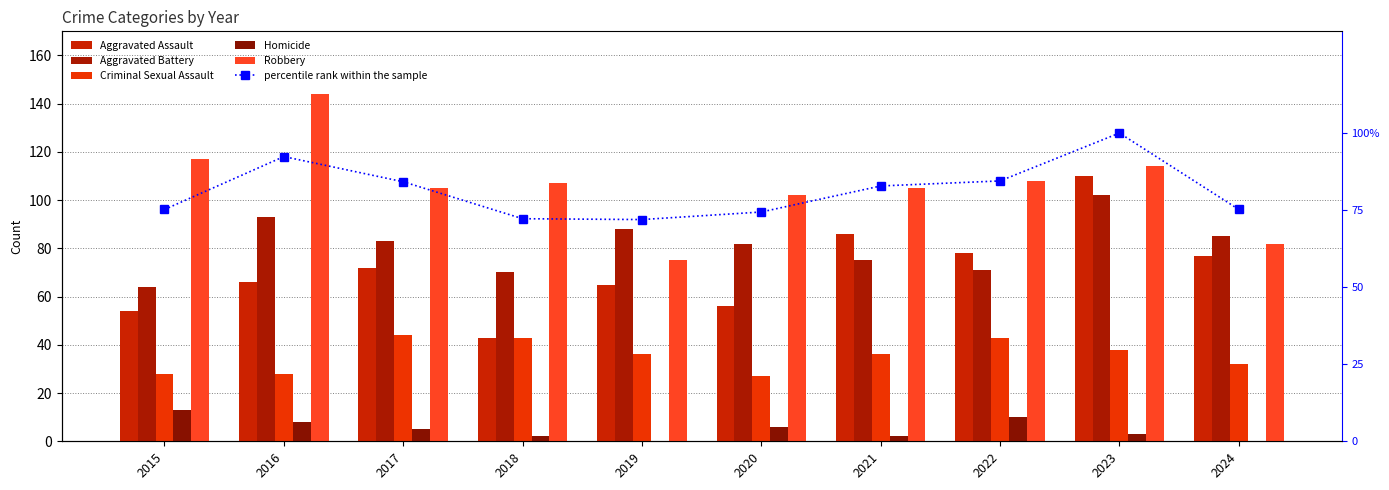

How many values in the Homicide series exceed 5?

4